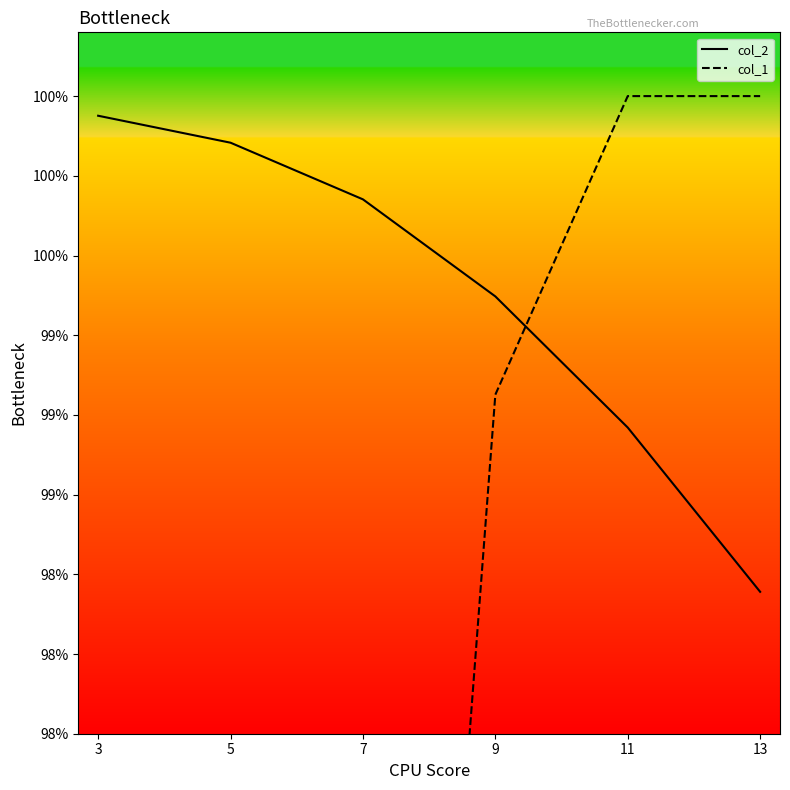

Reading left to right, what are all the values shown in this chart?

col_2: 3=1.0	5=1.0	7=1.0	9=1.0	11=1.0	13=1.0
col_1: 3=0.7	5=0.8	7=0.9	9=1.0	11=1.0	13=1.0